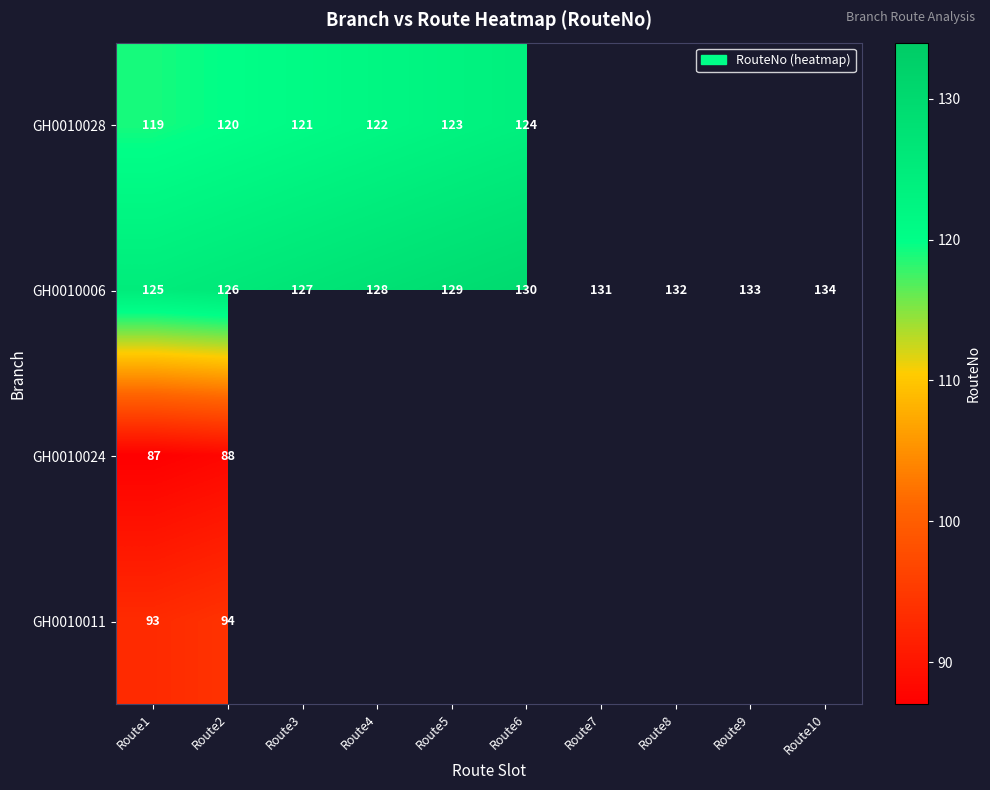

Rank the categories by GH0010006 value from lowest to highest.

Route1, Route2, Route3, Route4, Route5, Route6, Route7, Route8, Route9, Route10